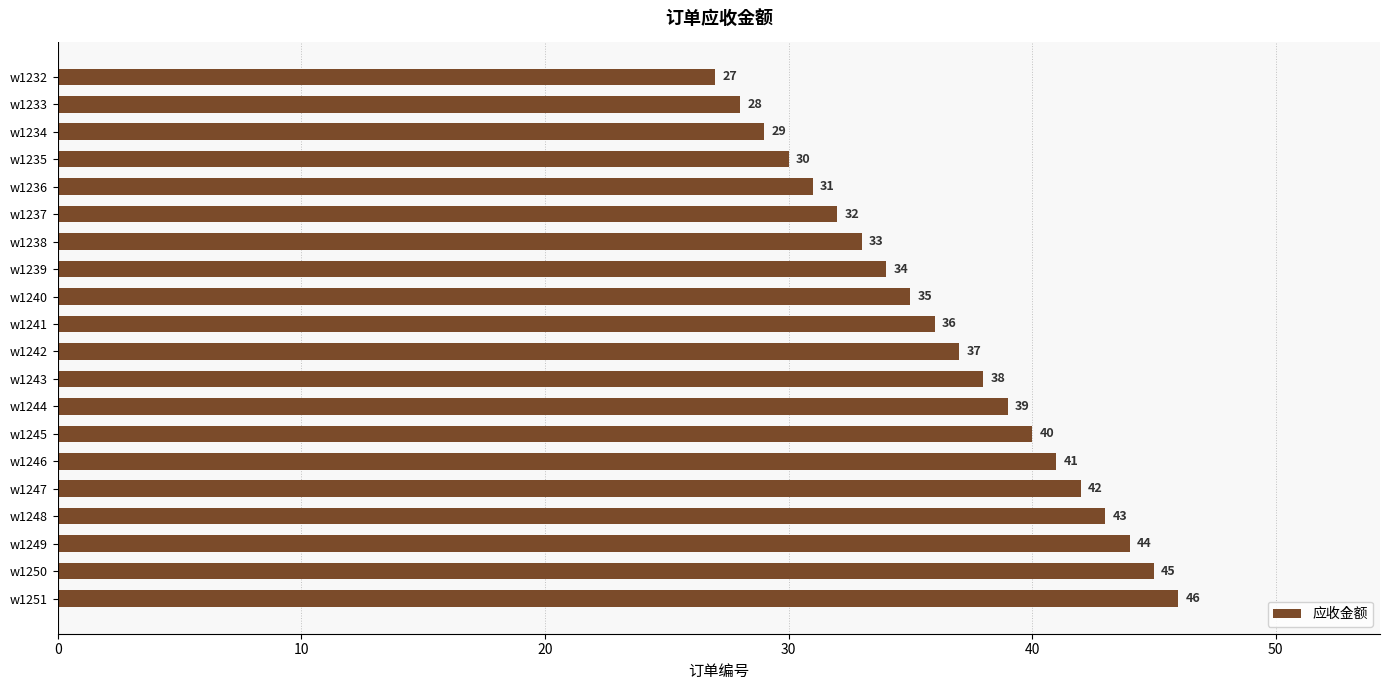

What is the value of the 14th bar from the top?

40